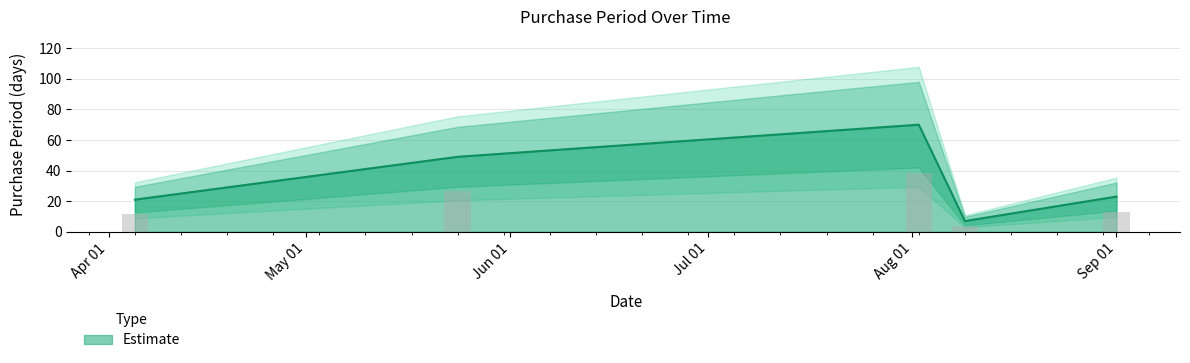

What is the difference between the maximum and minimum values?

63